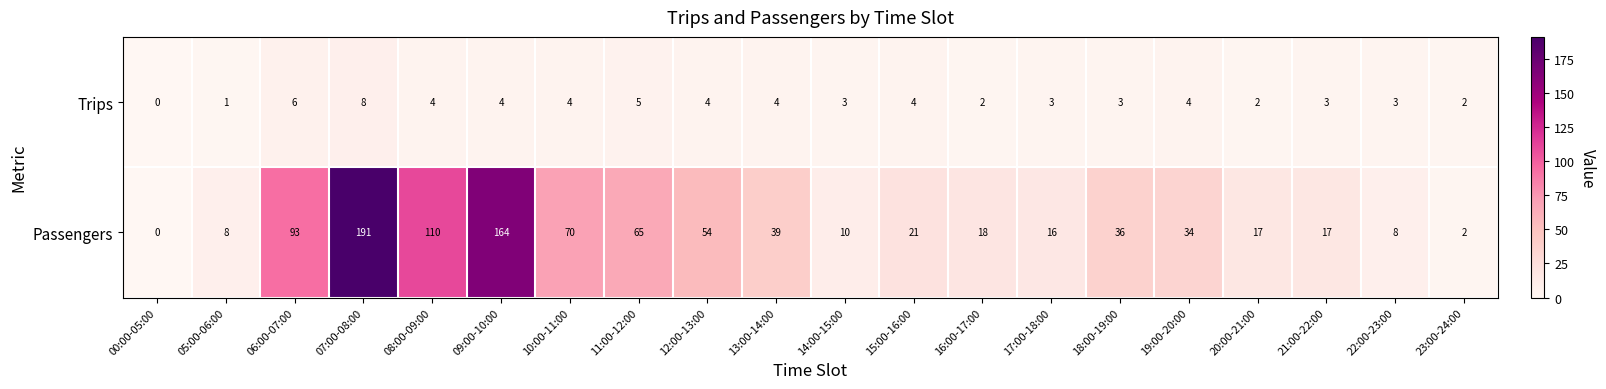

Between 00:00-05:00 and 22:00-23:00, which series saw the biggest shift?

Passengers